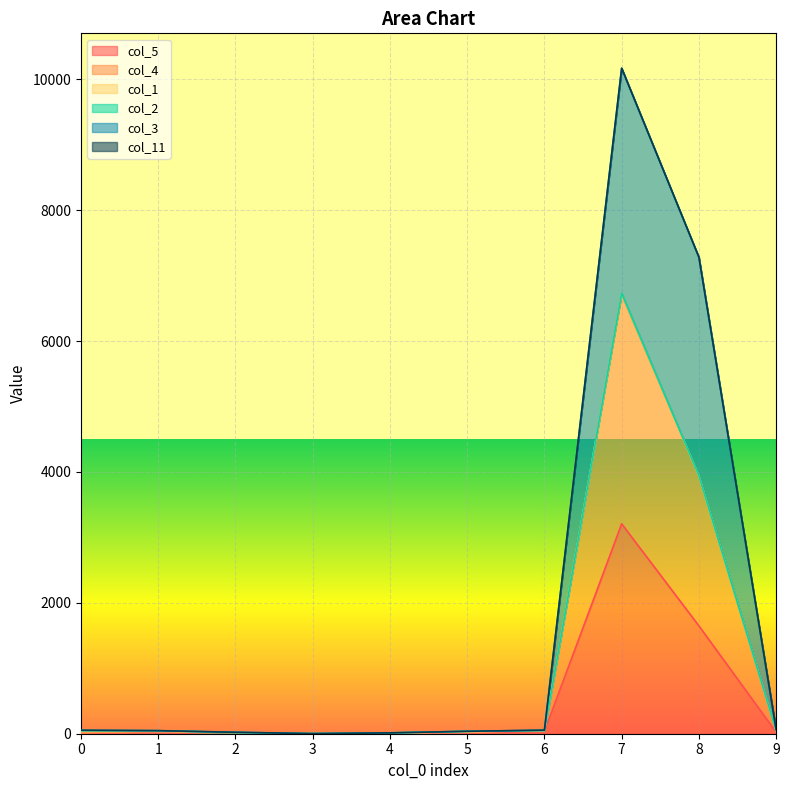

What is the average value of the col_3 series?

1775